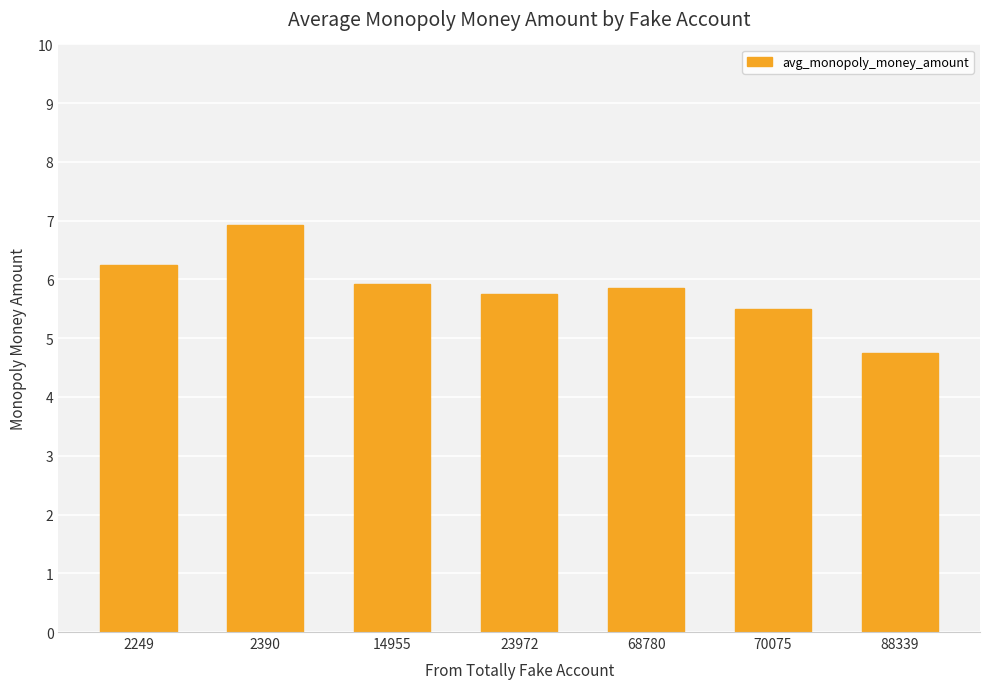

Approximately how many times larger is the value at 68780 compared to 2390?

0.8